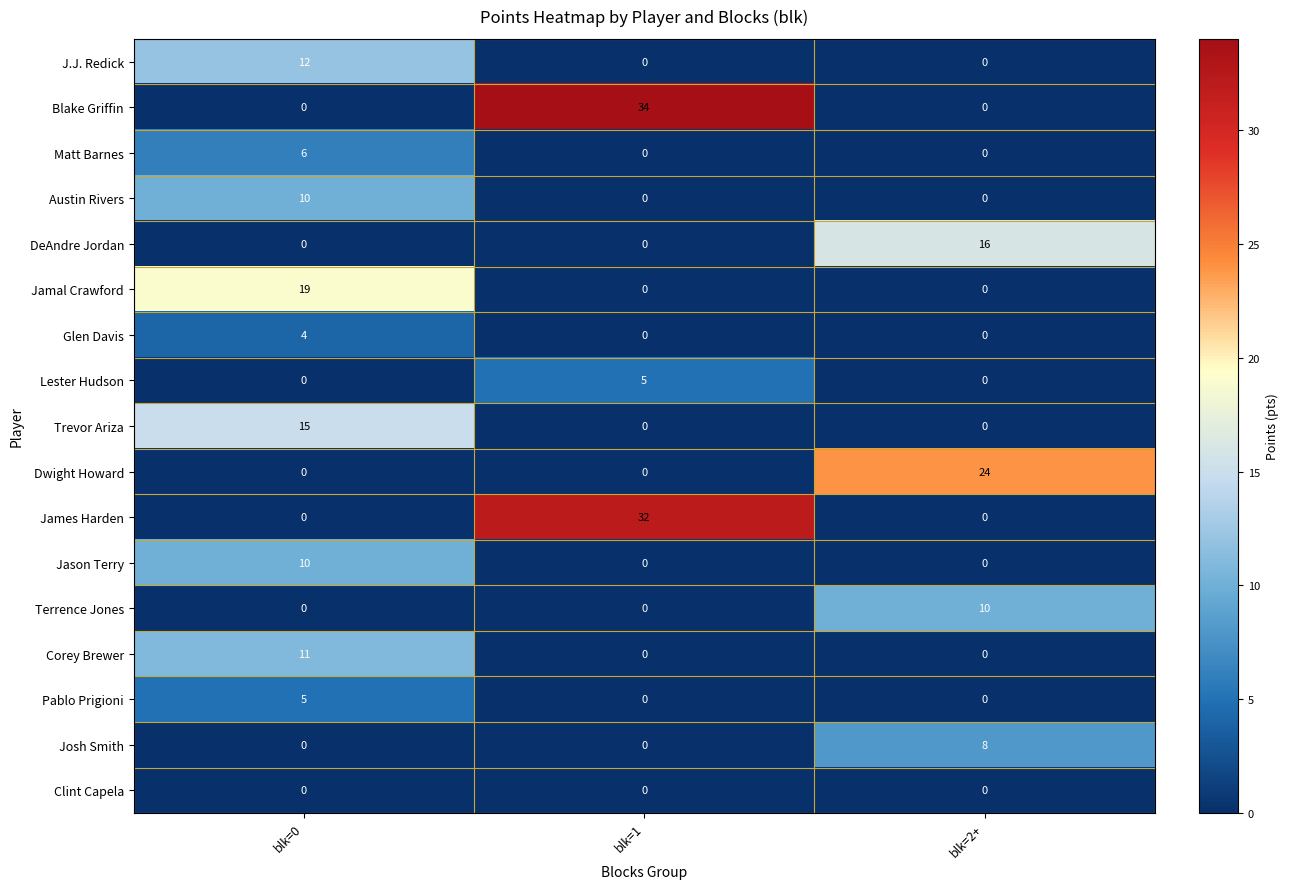

What is the spread (max minus min) of values at blk=2+?

24